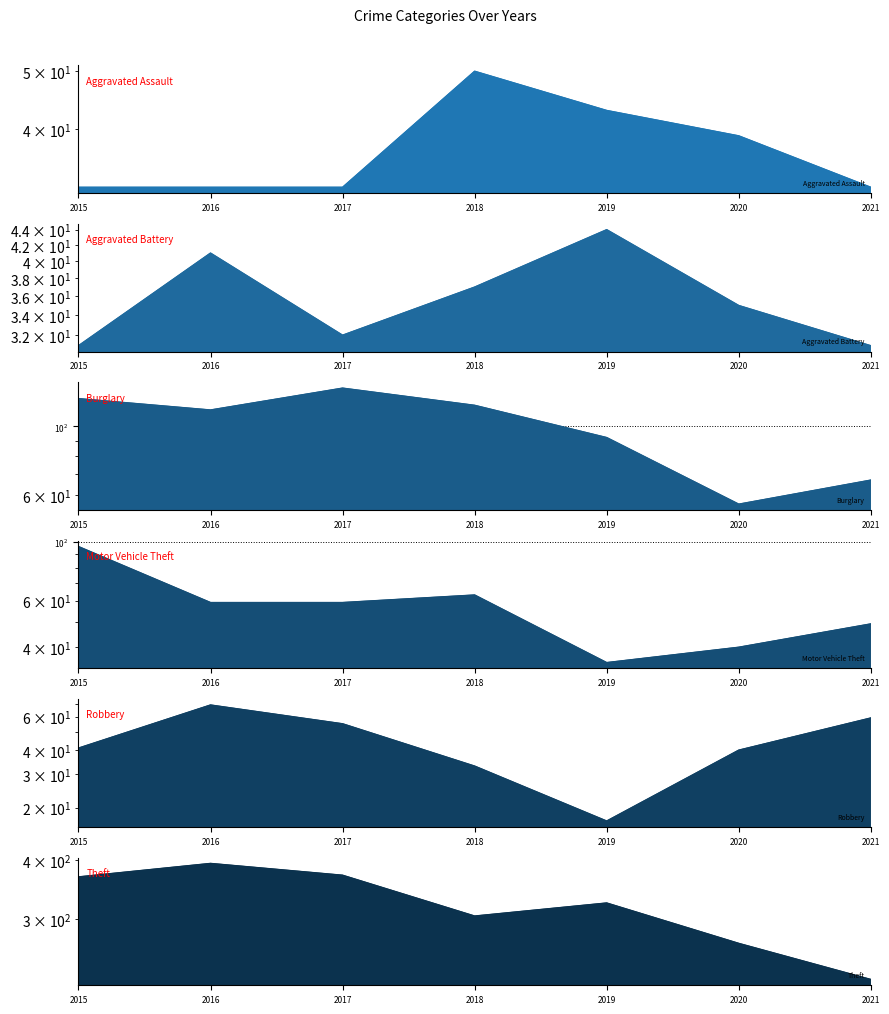

At how many categories does at least one series exceed 138?

7